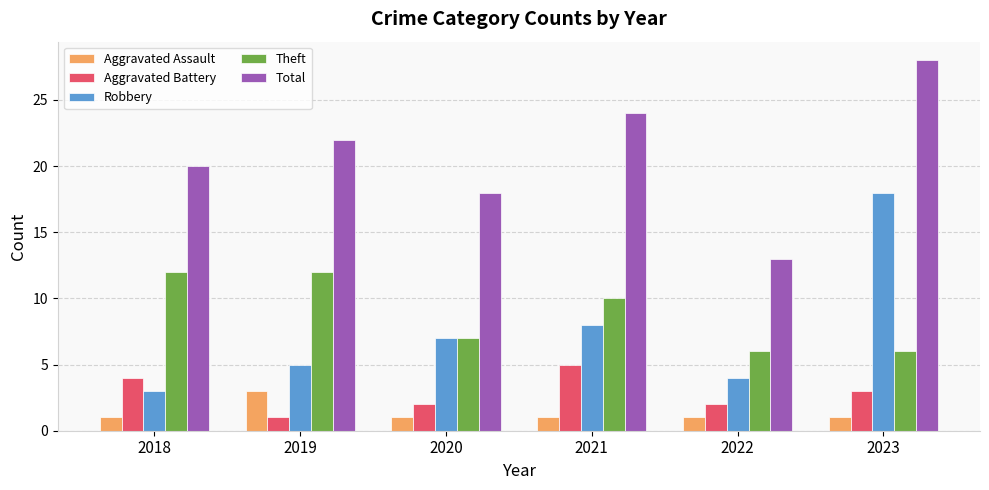

The Theft series shows 17 at 2021. True or false?

False